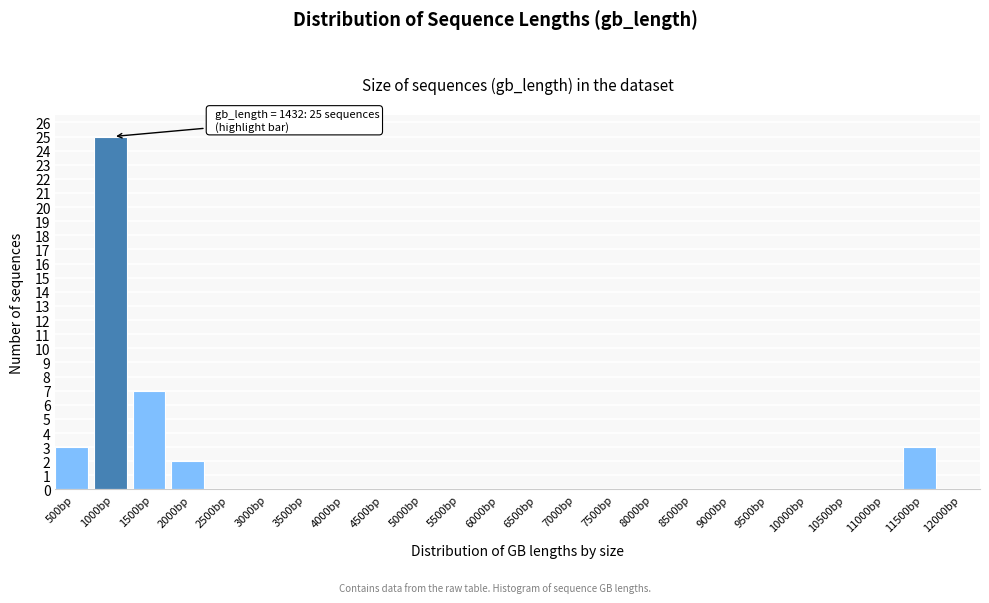

Reading left to right, what are all the values shown in this chart?

500bp=3	1000bp=25	1500bp=7	2000bp=2	2500bp=0	3000bp=0	3500bp=0	4000bp=0	4500bp=0	5000bp=0	5500bp=0	6000bp=0	6500bp=0	7000bp=0	7500bp=0	8000bp=0	8500bp=0	9000bp=0	9500bp=0	10000bp=0	10500bp=0	11000bp=0	11500bp=3	12000bp=0